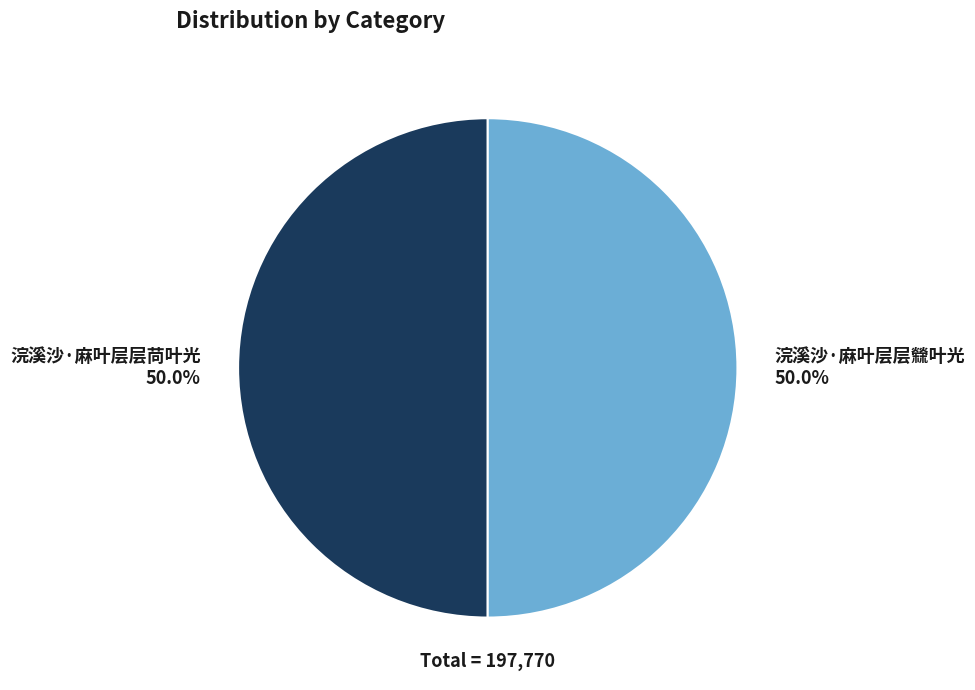

True or false: 浣溪沙·麻叶层层檾叶光 accounts for 50% of the total.

True